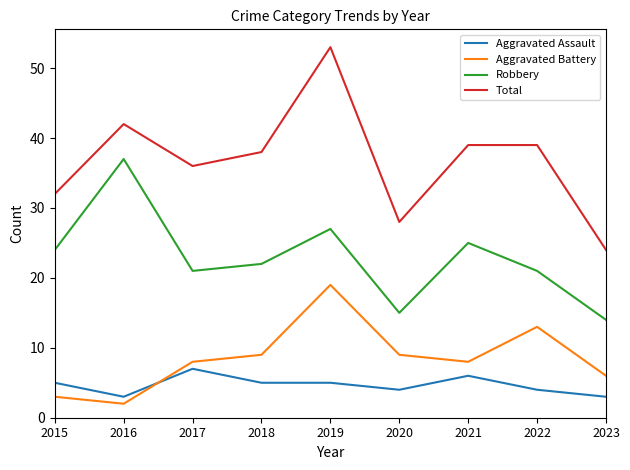

Where do Aggravated Assault and Aggravated Battery first cross each other?

2016 and 2017